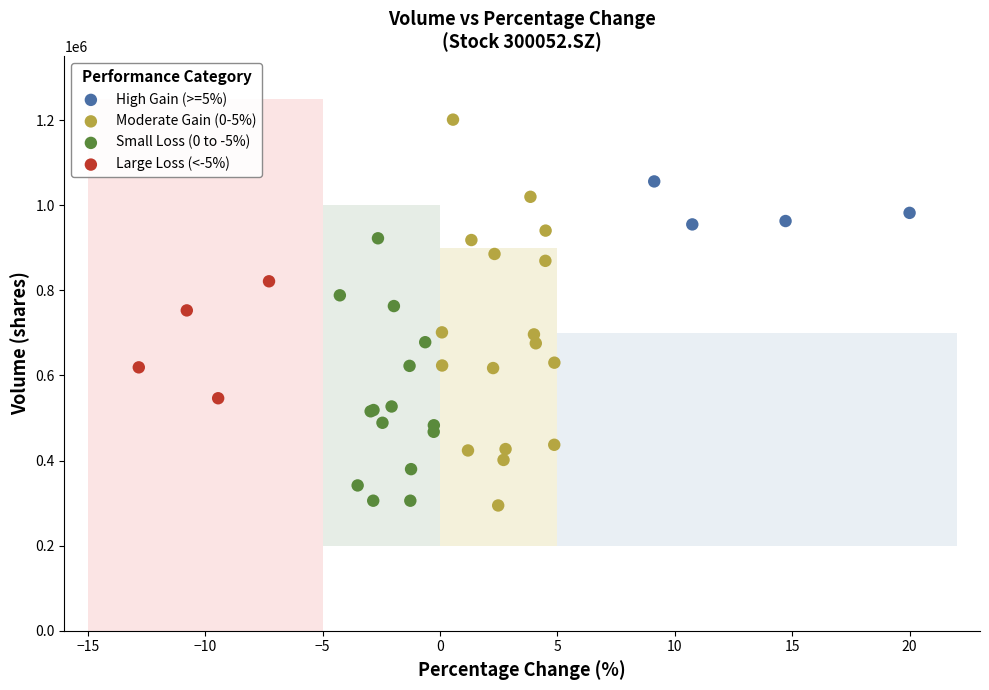

What are all the series names shown in the legend?

High Gain (>=5%), Moderate Gain (0-5%), Small Loss (0 to -5%), Large Loss (<-5%)